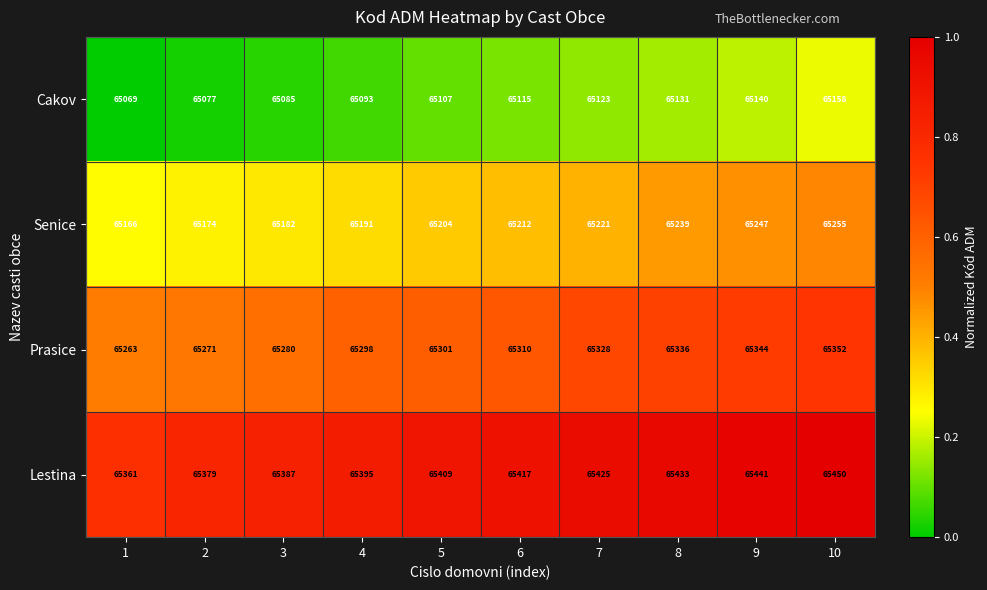

How many series are shown in this chart?

4